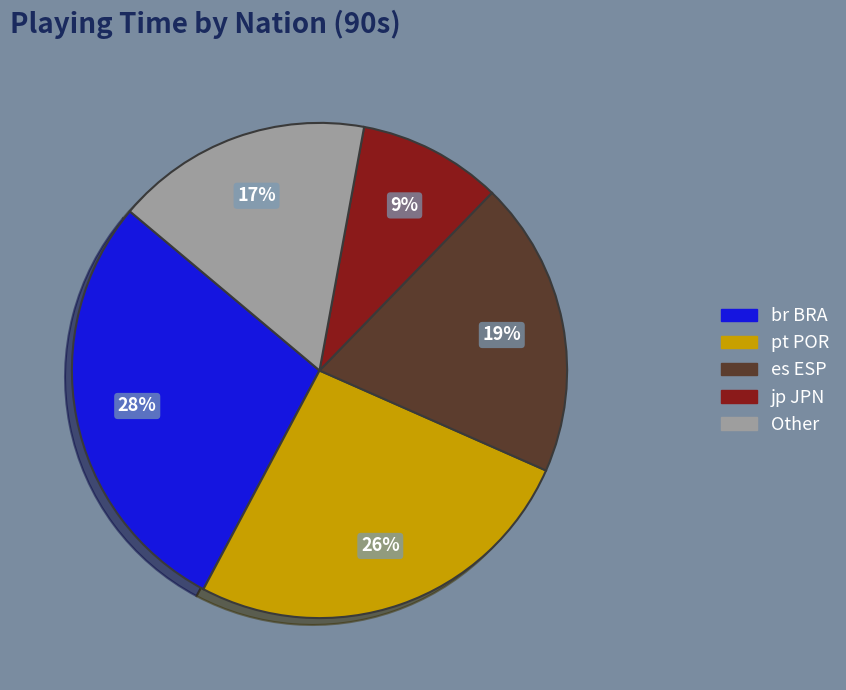

To the nearest percent, what percentage of the pie is es ESP?

19%